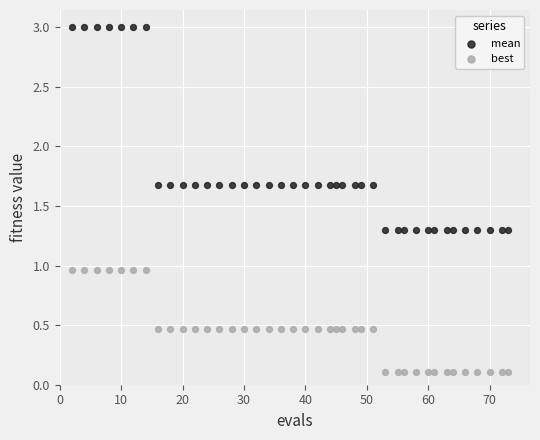

What are all the series names shown in the legend?

mean, best